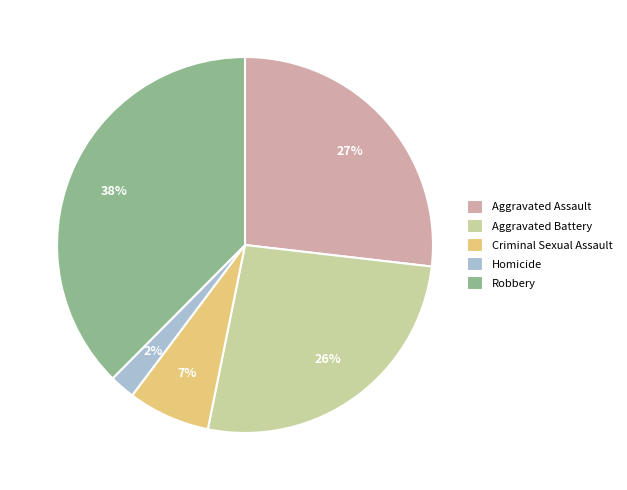

Which category has the biggest portion of the pie?

Robbery